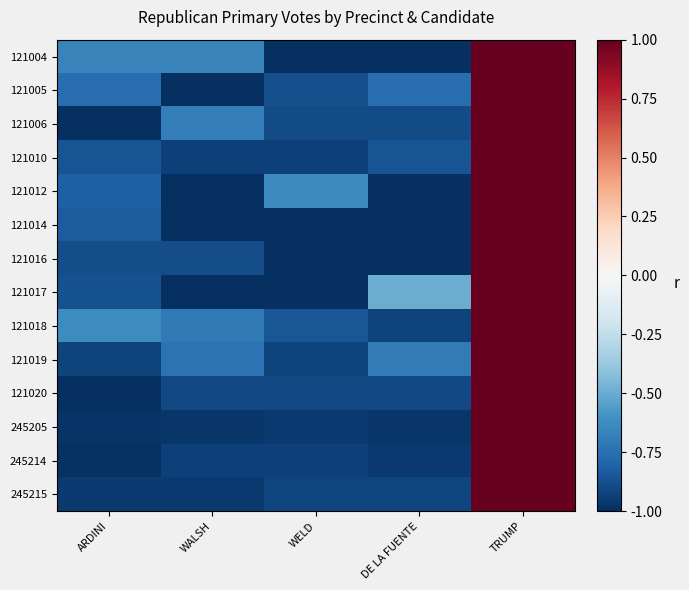

Which series has the widest spread of values?

121004